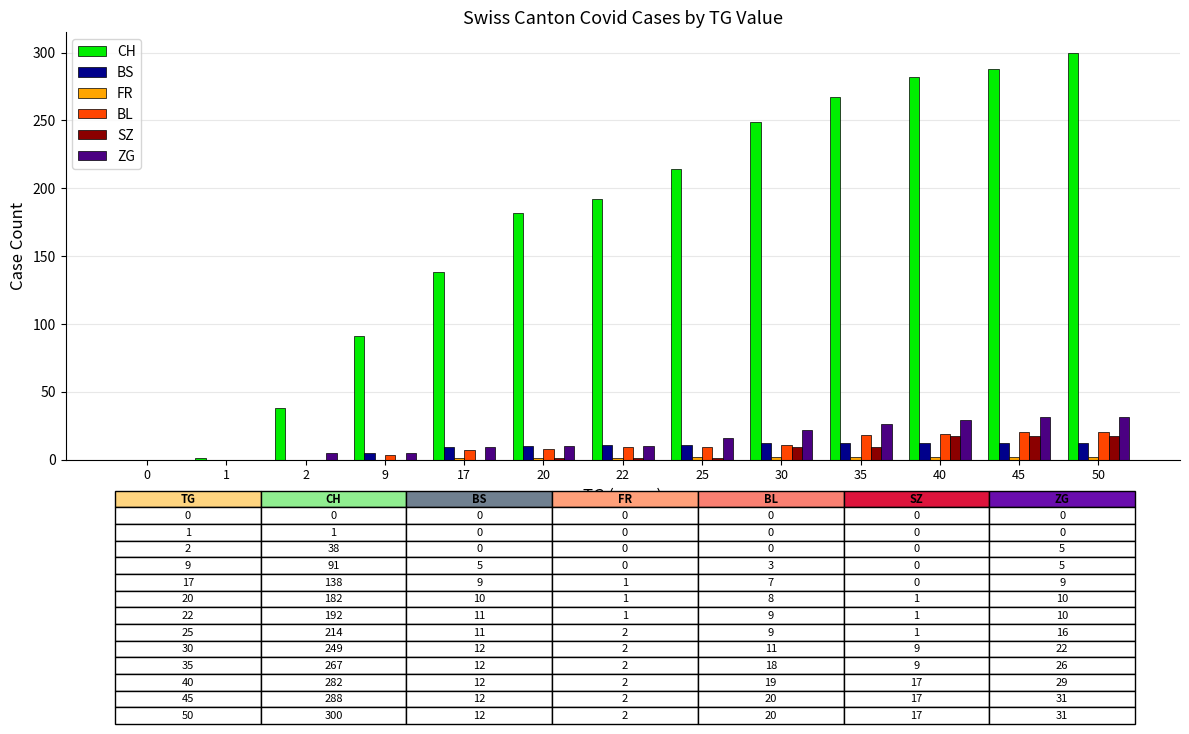

The ZG series shows 16 at 25. True or false?

True